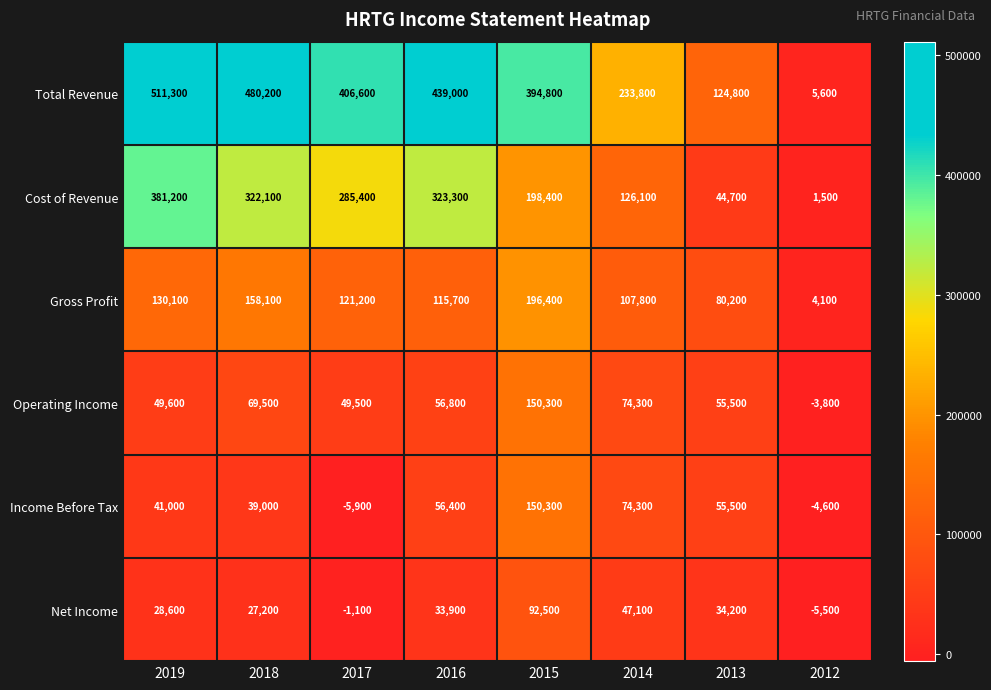

What is the minimum value shown in the chart?

-5900